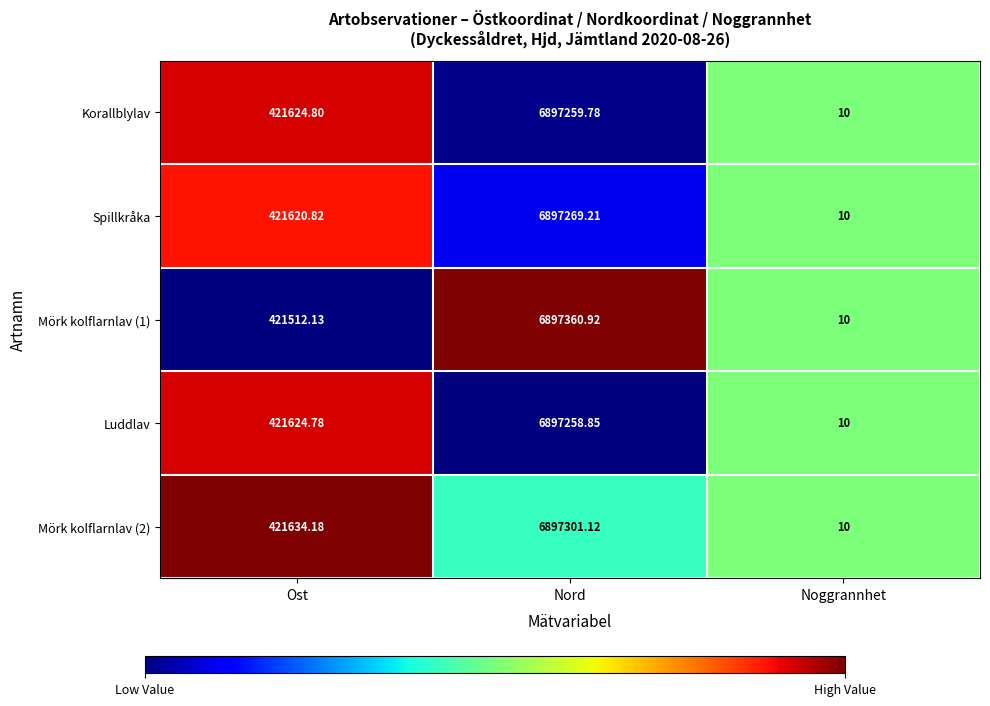

What is the maximum value shown in the chart?

6897360.9